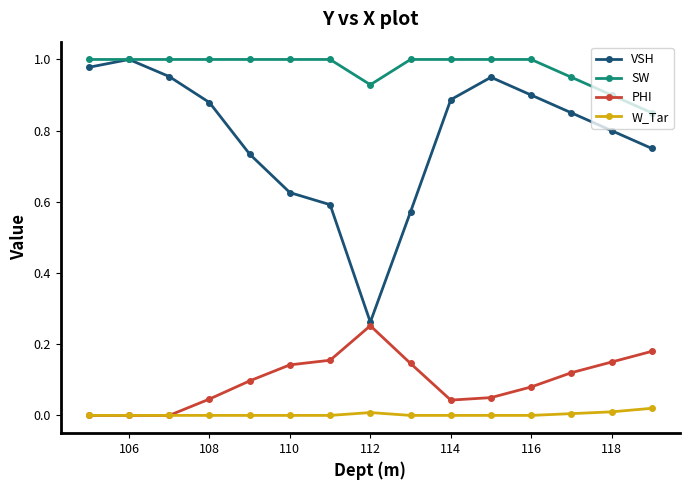

In VSH, how many points are lower than both neighbors (excluding endpoints)?

1